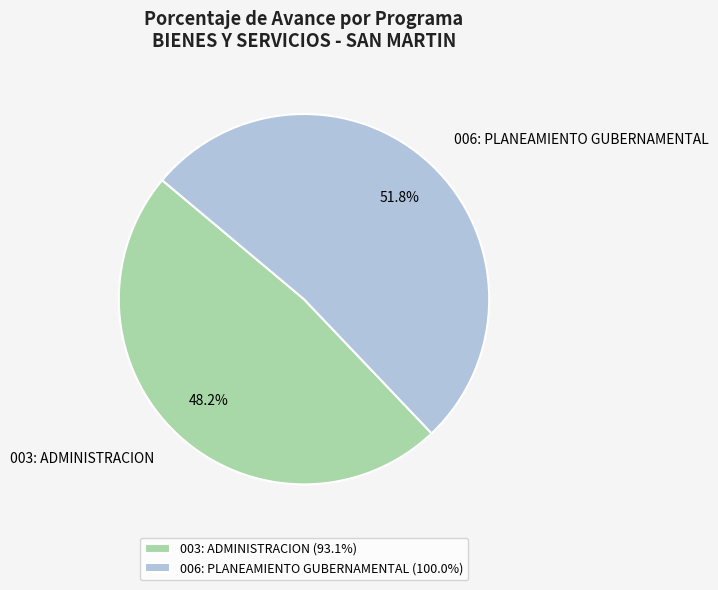

What percentage do 006: PLANEAMIENTO GUBERNAMENTAL and 003: ADMINISTRACION together represent?

100.0%